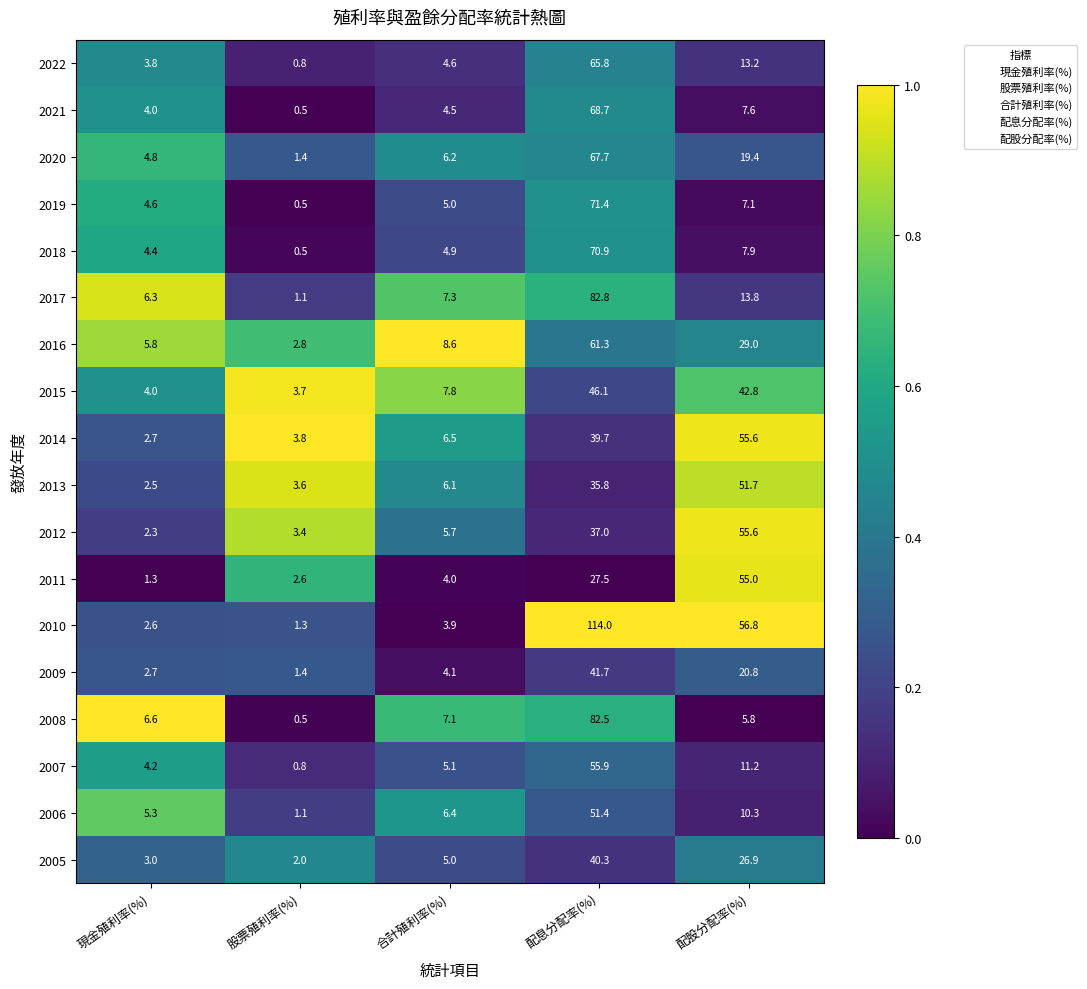

Count the number of categories in the chart.

5